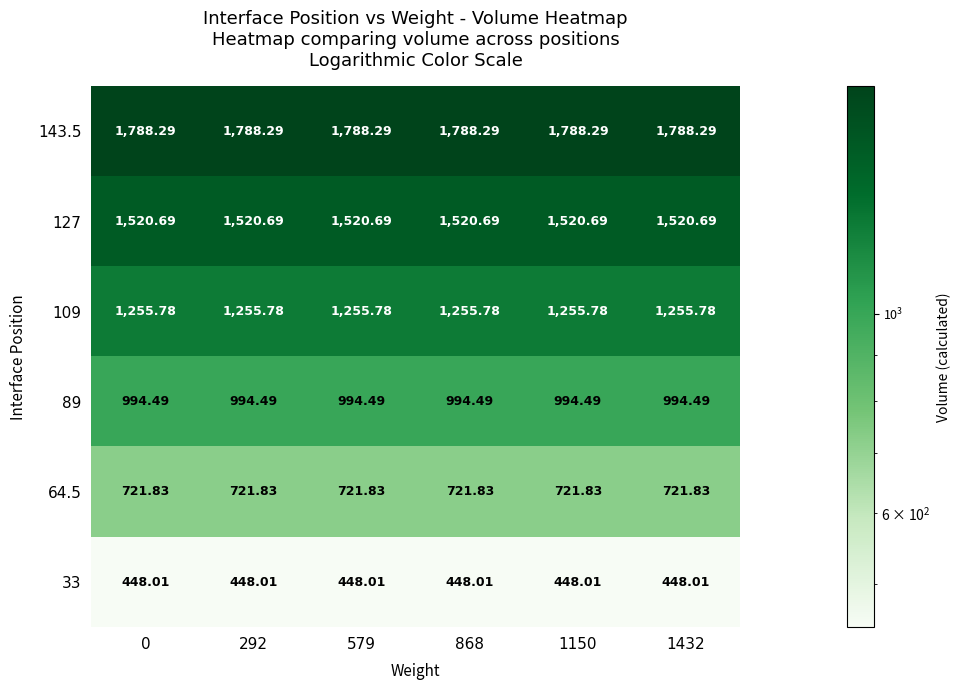

Is the value of 64.5 at 1150 greater than the value of 109 at 579?

No